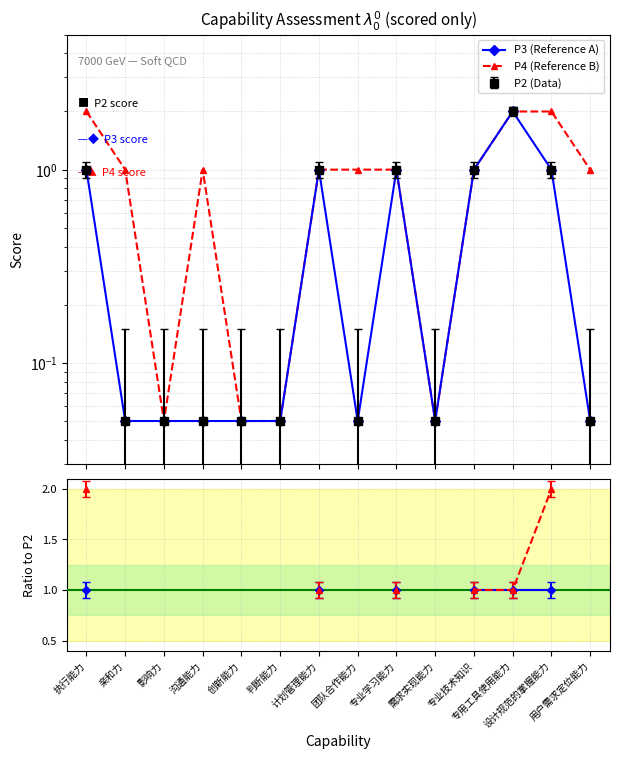

True or false: P3 (Reference A) and P4 (Reference B) intersect in this chart.

False